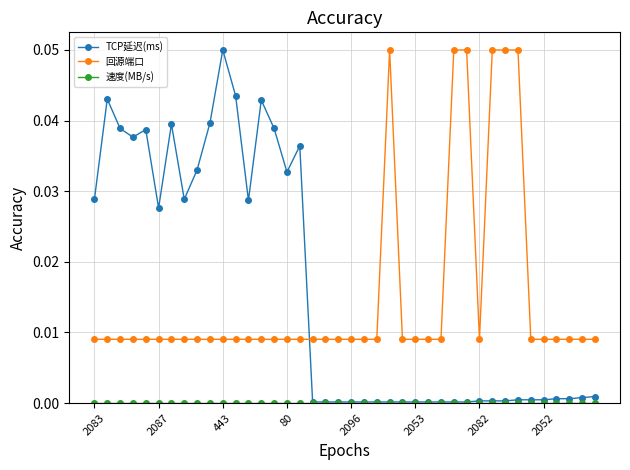

How many times do 回源端口 and TCP延迟(ms) cross each other?

1